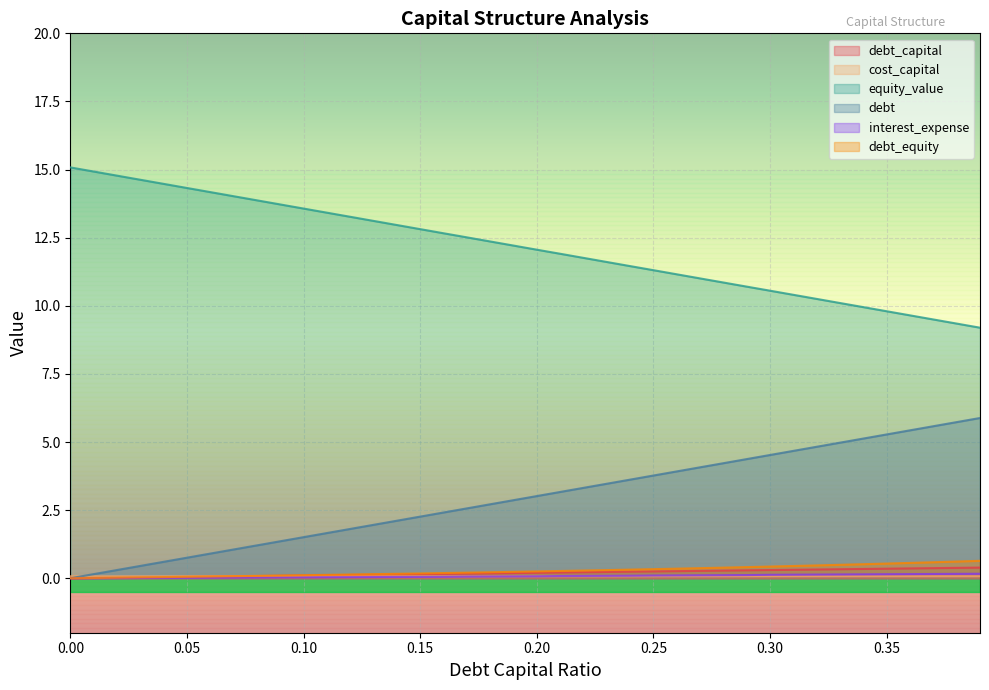

What is the total value across all series at 0.03?

15.2